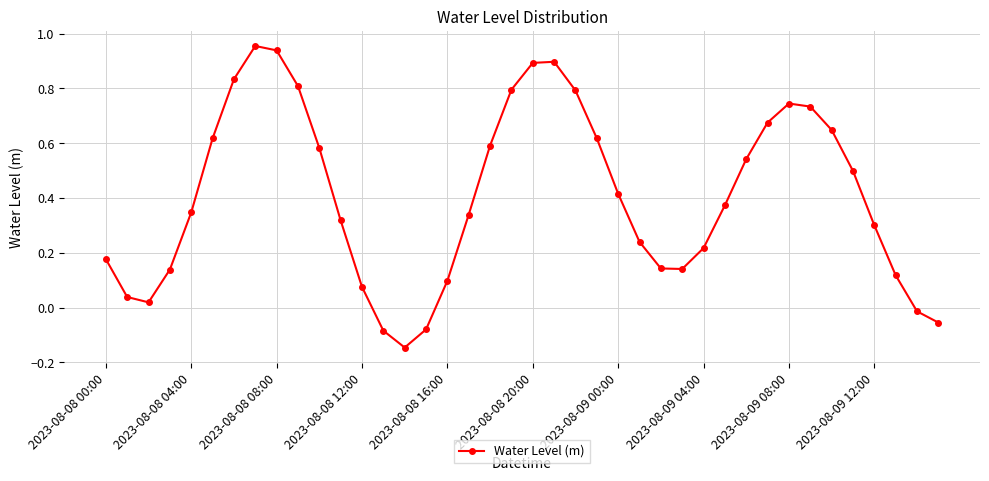

How many points are lower than both their immediate neighbors (excluding endpoints)?

3